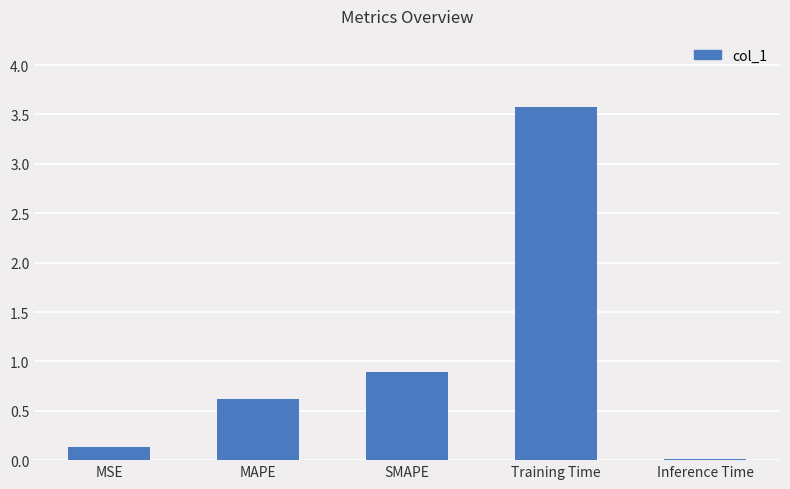

What is the sum of all values?

5.2